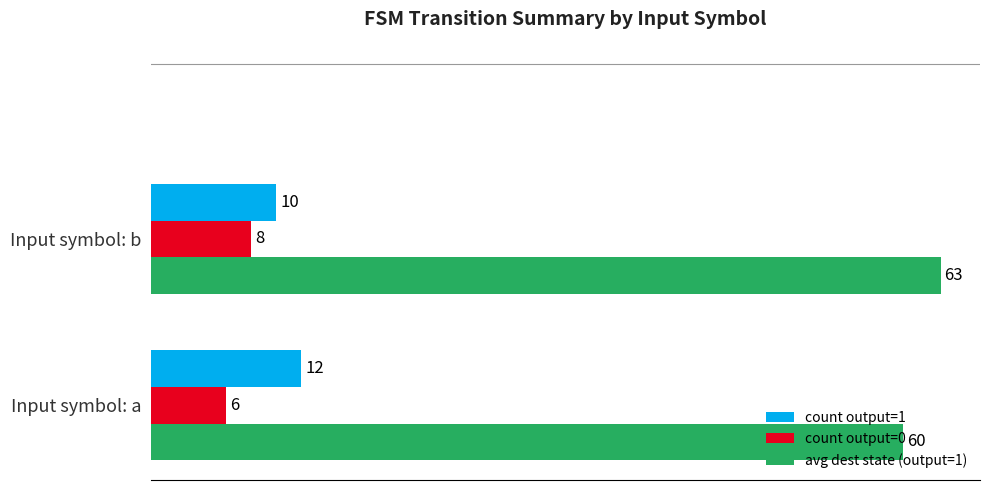

Rank the series by their maximum value, from lowest to highest.

count output=0, count output=1, avg dest state (output=1)